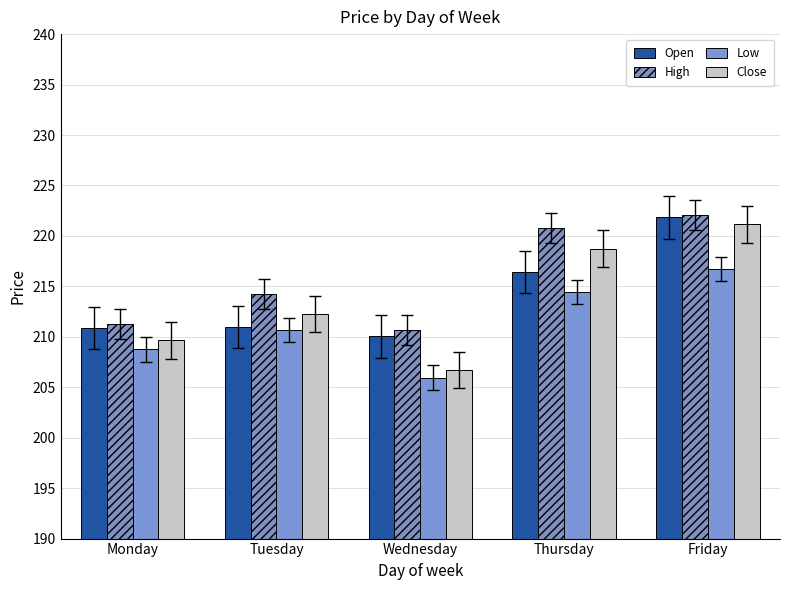

Is it true that Low equals 69.1 at Monday?

False